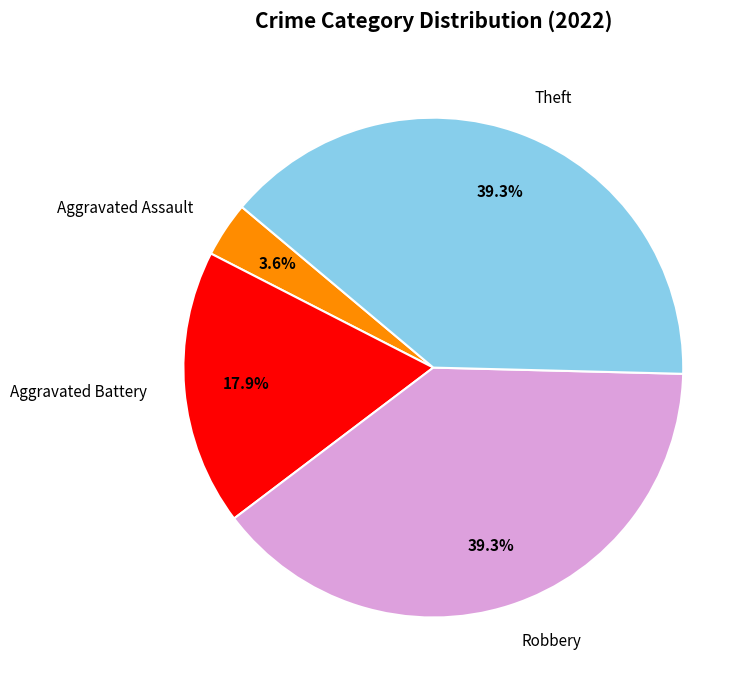

How many slices are in this pie chart?

4